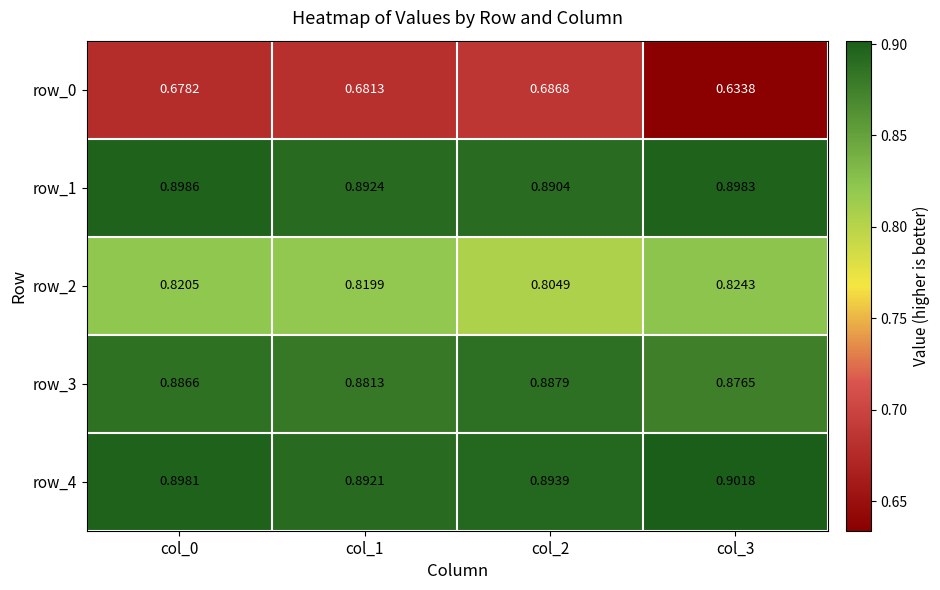

Which series has the largest range (max minus min)?

row_0